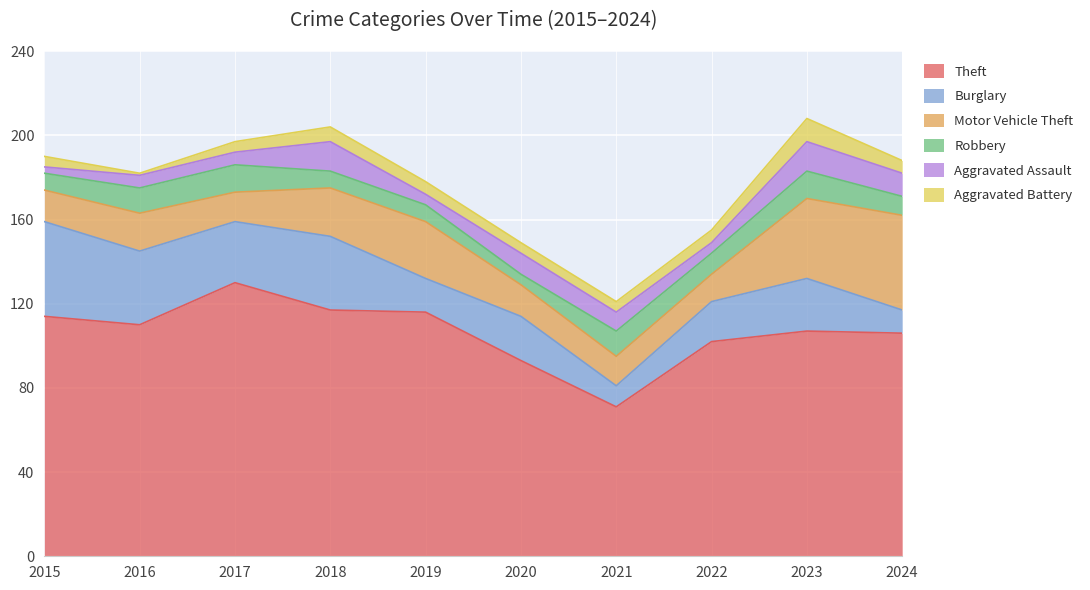

At how many categories does at least one series exceed 124?

1